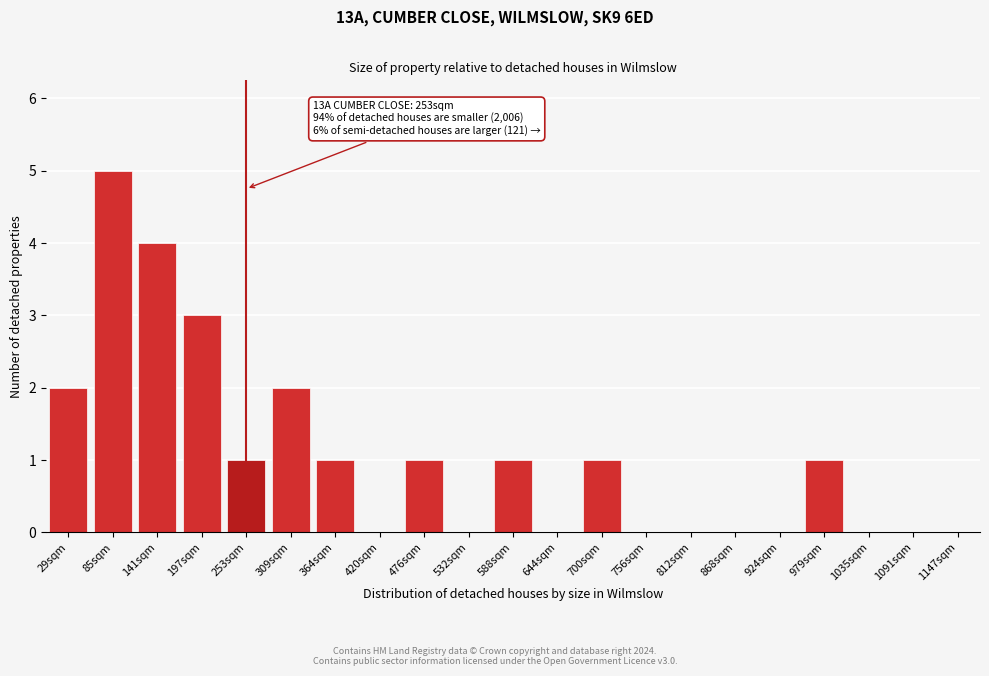

Reading left to right, extract all data points from this chart.

29sqm=2	85sqm=5	141sqm=4	197sqm=3	253sqm=1	309sqm=2	364sqm=1	420sqm=0	476sqm=1	532sqm=0	588sqm=1	644sqm=0	700sqm=1	756sqm=0	812sqm=0	868sqm=0	924sqm=0	979sqm=1	1035sqm=0	1091sqm=0	1147sqm=0